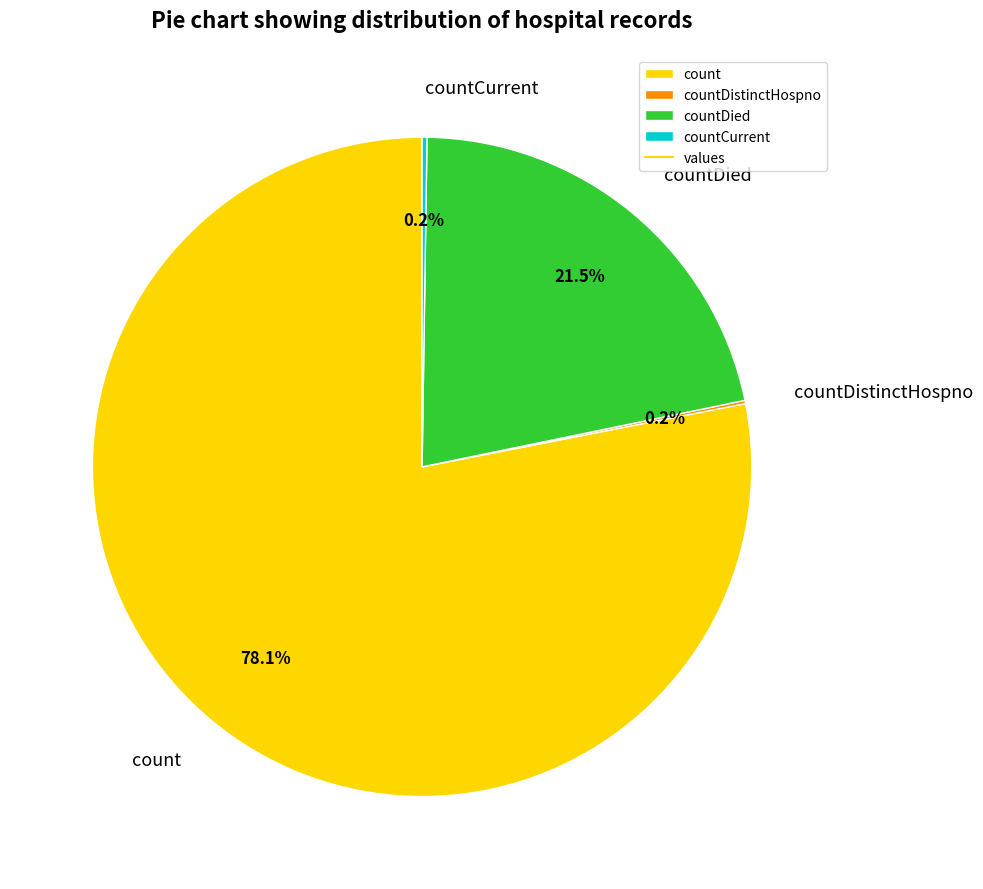

Which slice is the largest?

count